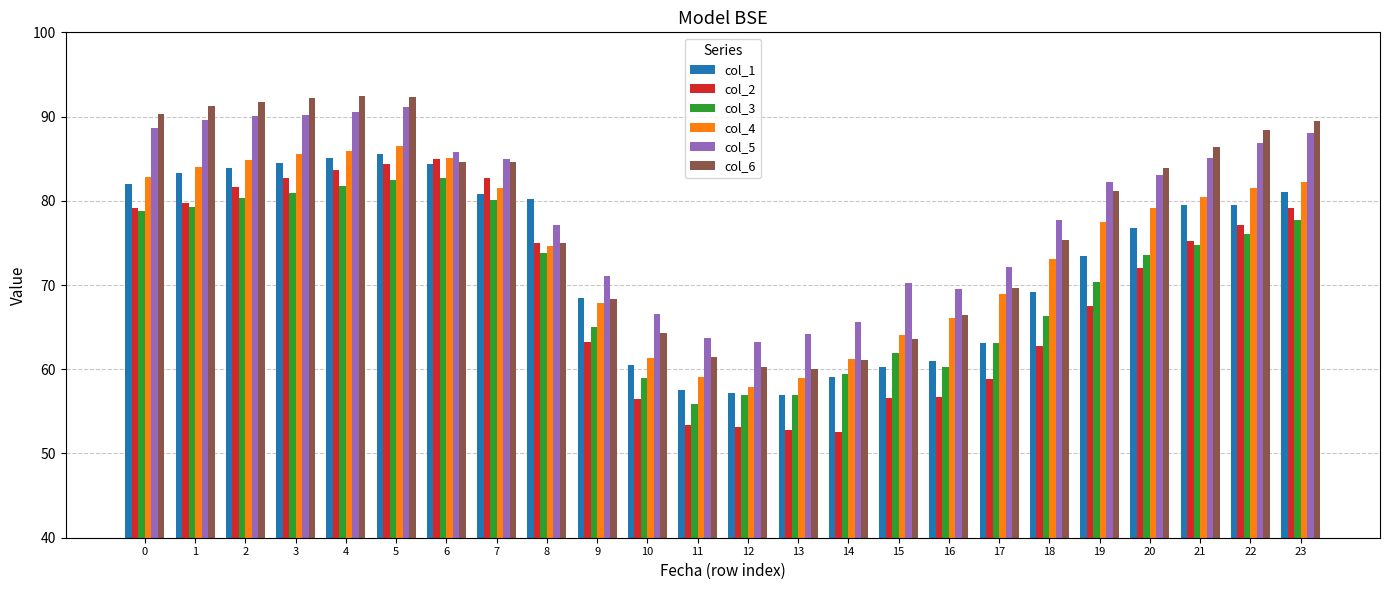

List the series in order of their peak value, highest first.

col_6, col_5, col_4, col_1, col_2, col_3